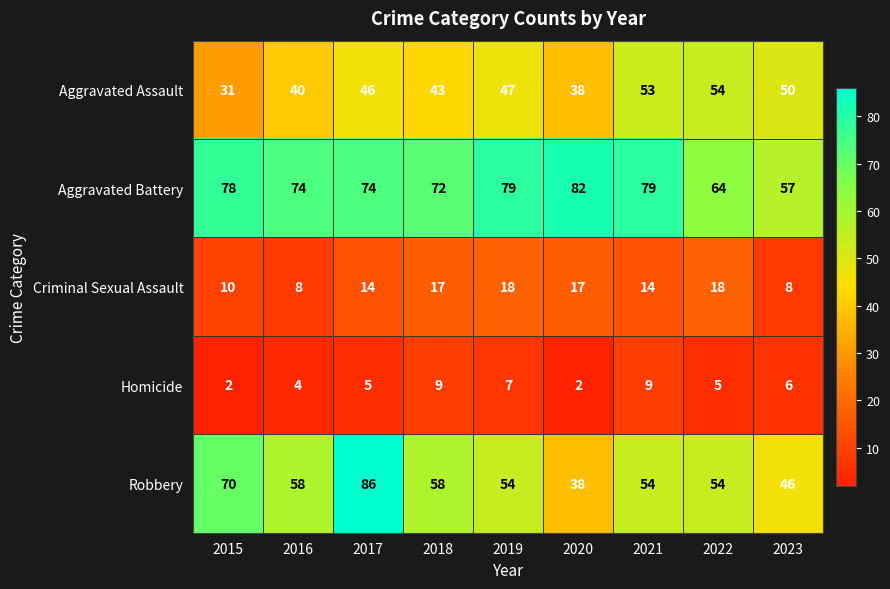

At how many categories does at least one series exceed 58?

8